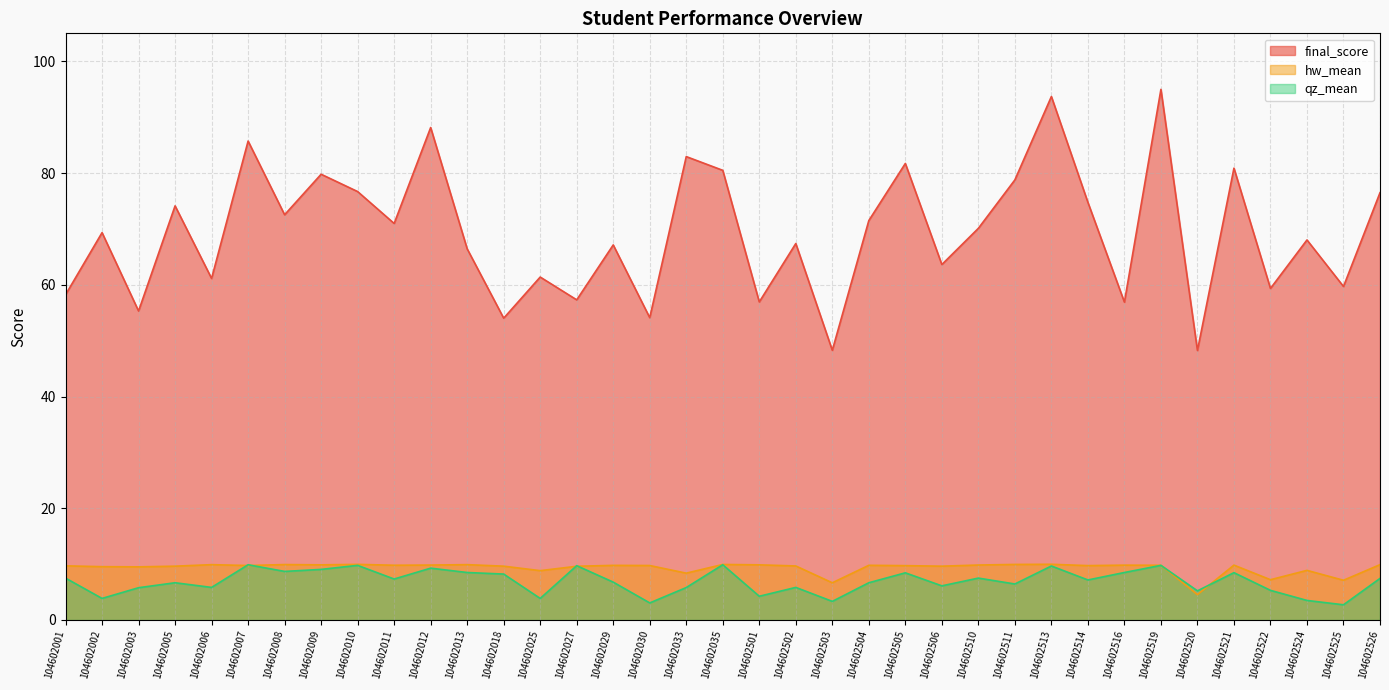

What are all the series names shown in the legend?

final_score, hw_mean, qz_mean